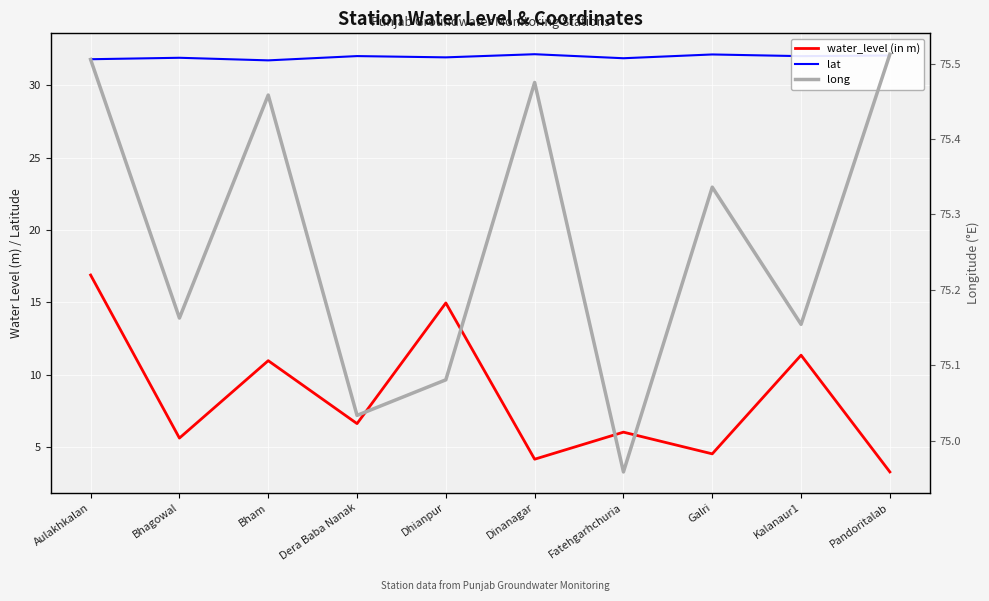

Where is the first local maximum for long?

Bham